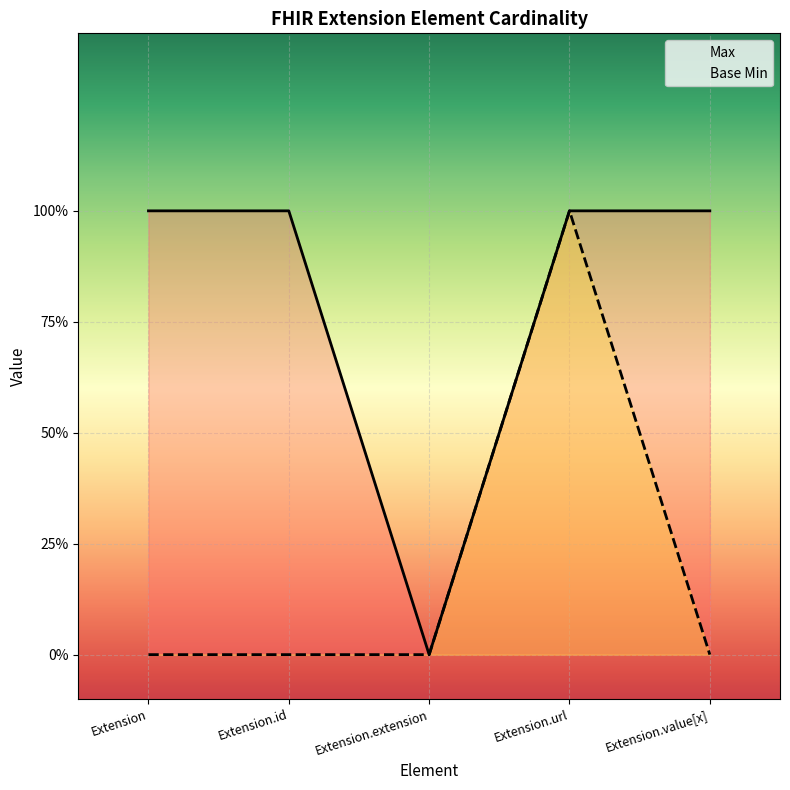

Rank the series by their maximum value, from highest to lowest.

Max, Base Min